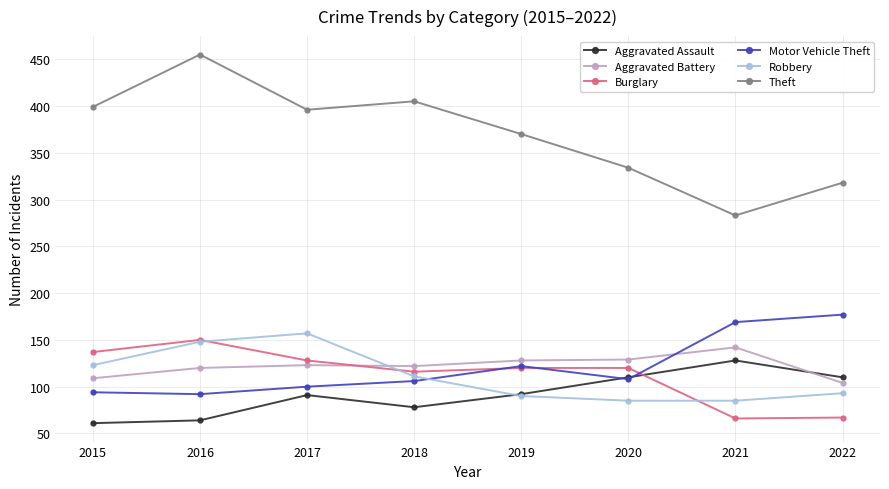

Count the number of categories in the chart.

8